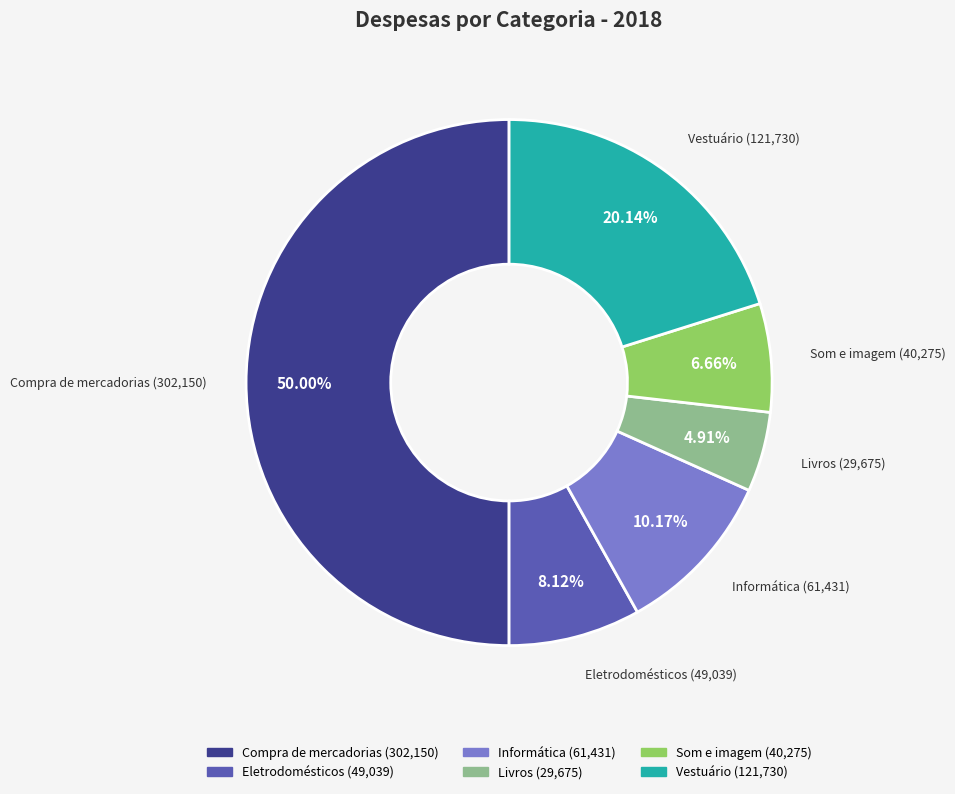

Is Eletrodomésticos the majority of the pie?

No